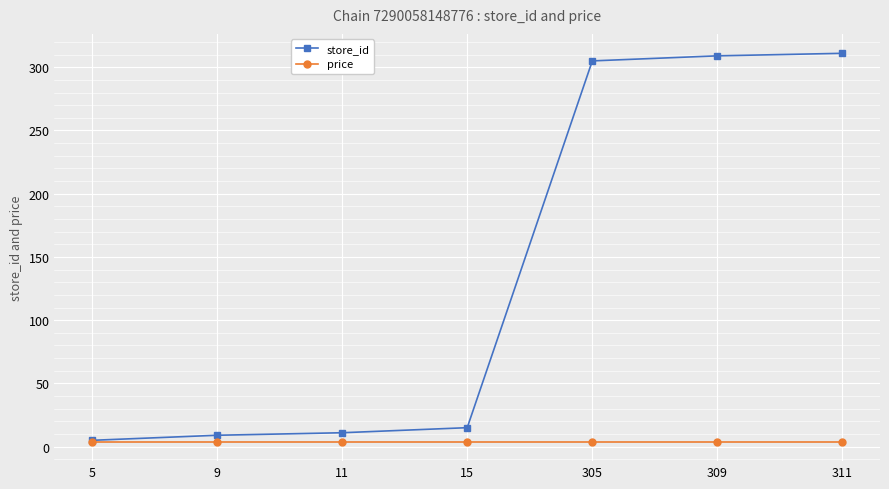

Is the value of price at 305 greater than the value of store_id at 11?

No